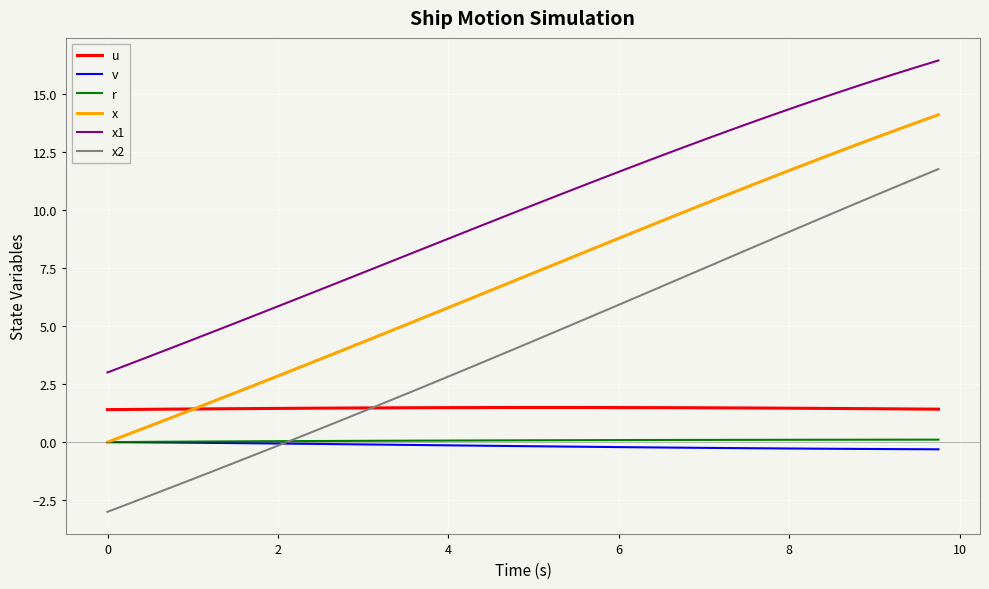

Which series has the largest total across all categories?

x1